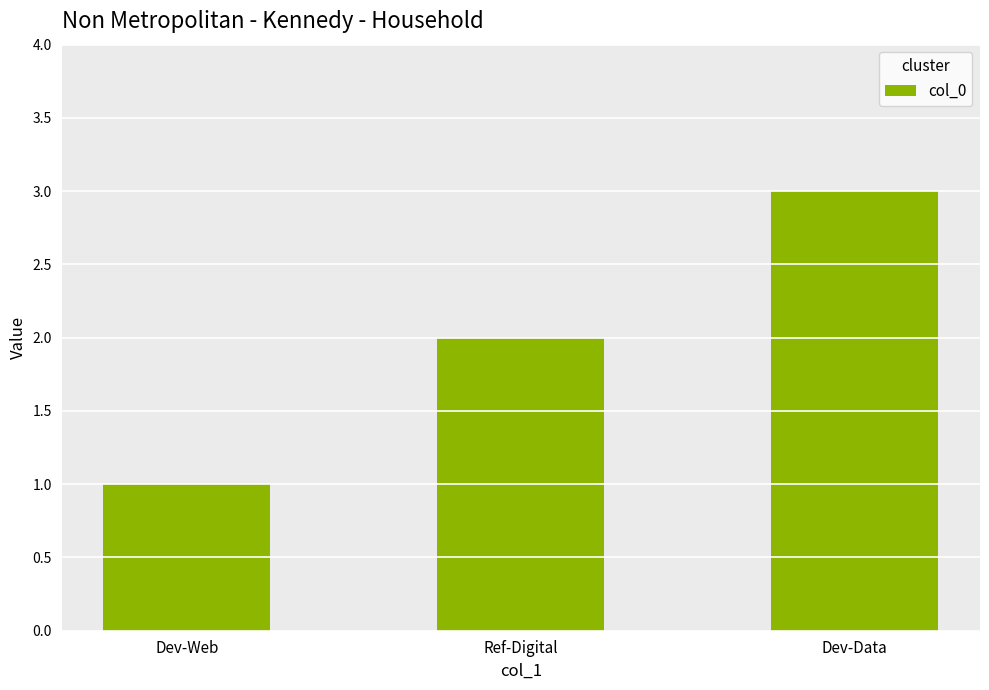

True or false: the data shows 2 at Ref-Digital.

True